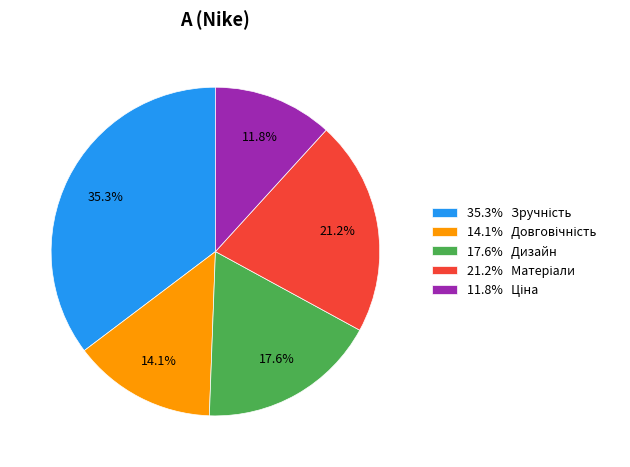

Does any single category account for the majority?

No